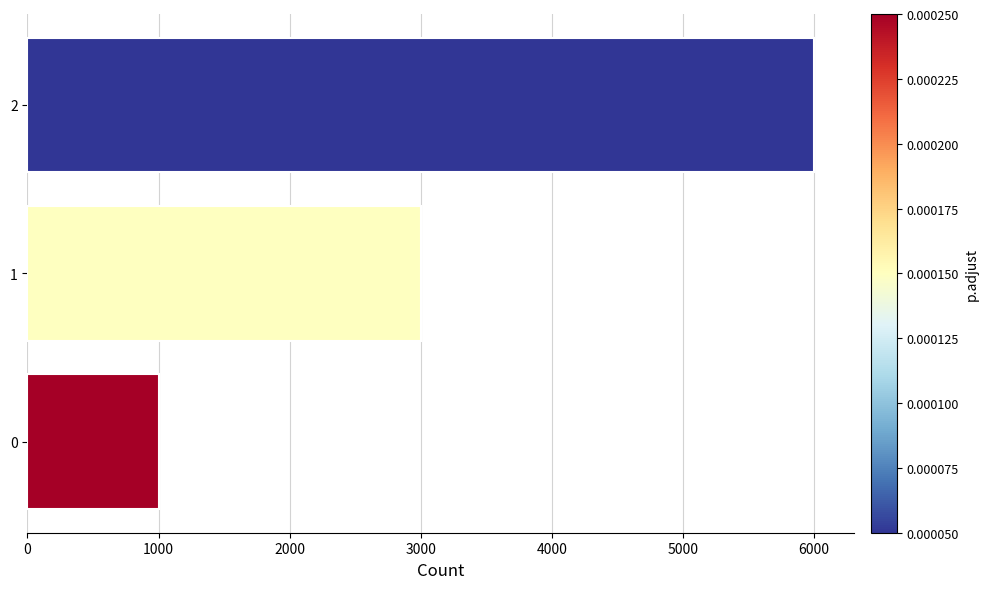

Rank the categories by value from highest to lowest.

2, 1, 0